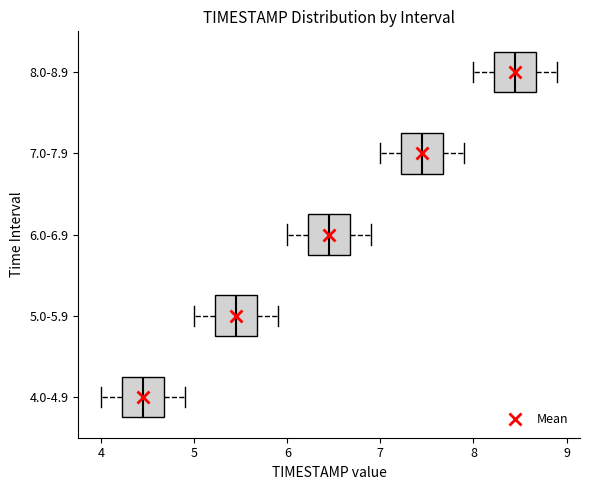

Which box has the furthest to the right median line?

8.0-8.9